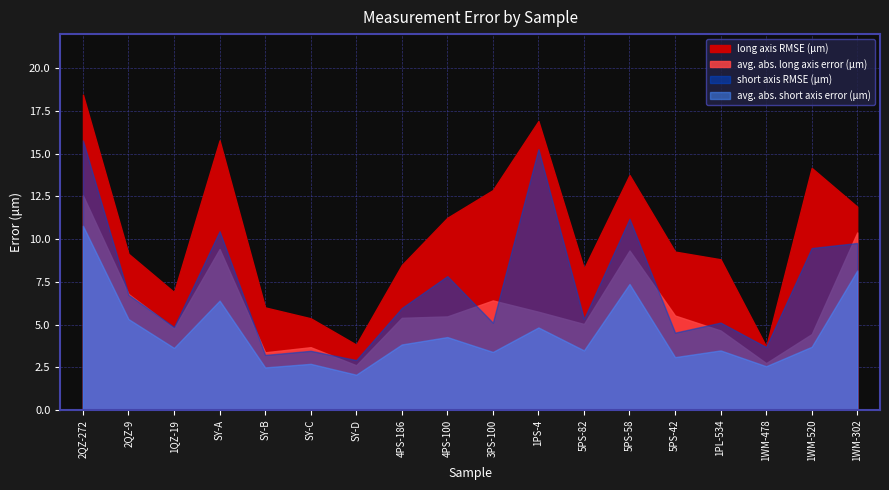

What is the value of the avg. abs. long axis error (μm) point at the 2nd from the left?

6.8